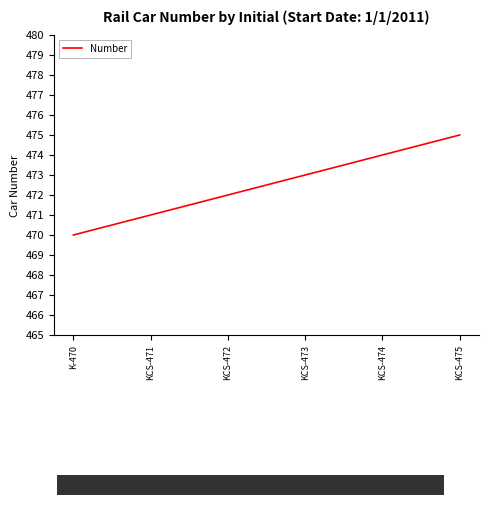

Rank the categories by value from highest to lowest.

KCS-475, KCS-474, KCS-473, KCS-472, KCS-471, K-470